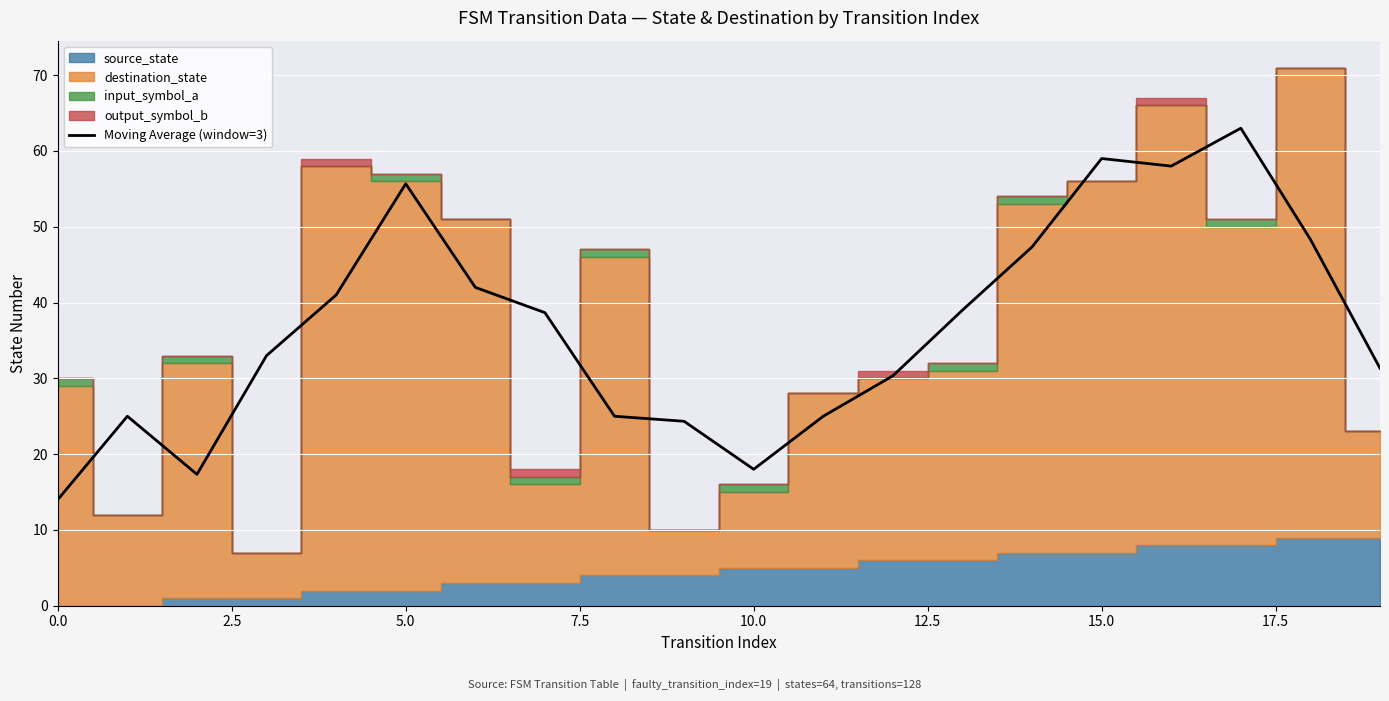

The value of Moving Average (window=3) at 0.0 is 14.0. True or false?

True